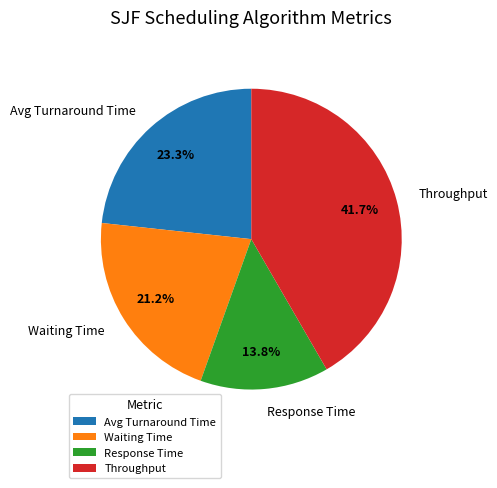

Is there any slice that represents more than half of the pie?

No